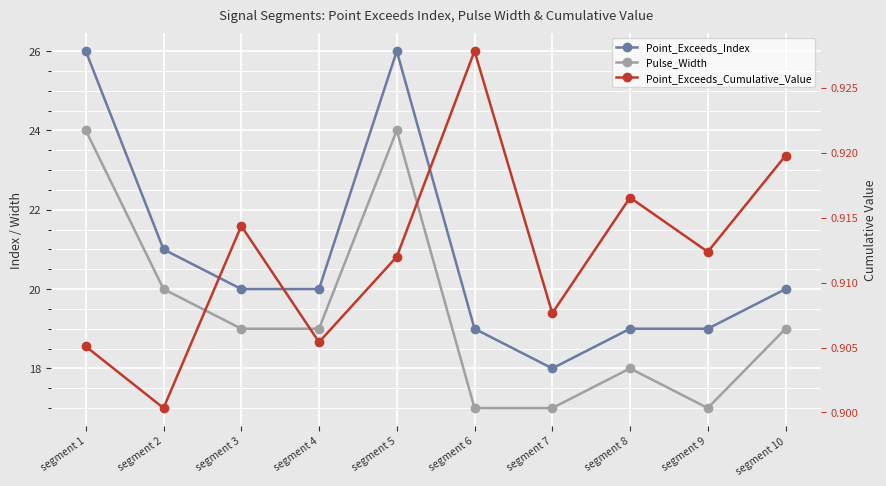

True or false: Pulse_Width has a value of 29.3 at segment 10.

False